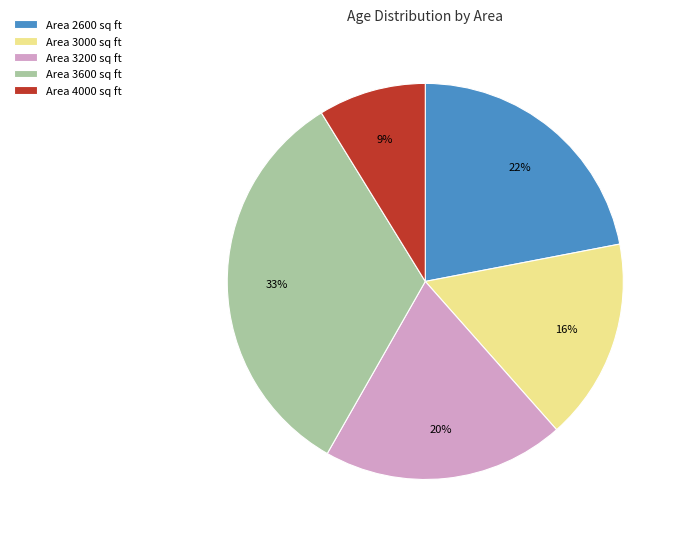

Is it true that Area 2600 sq ft is 22% of the pie?

True